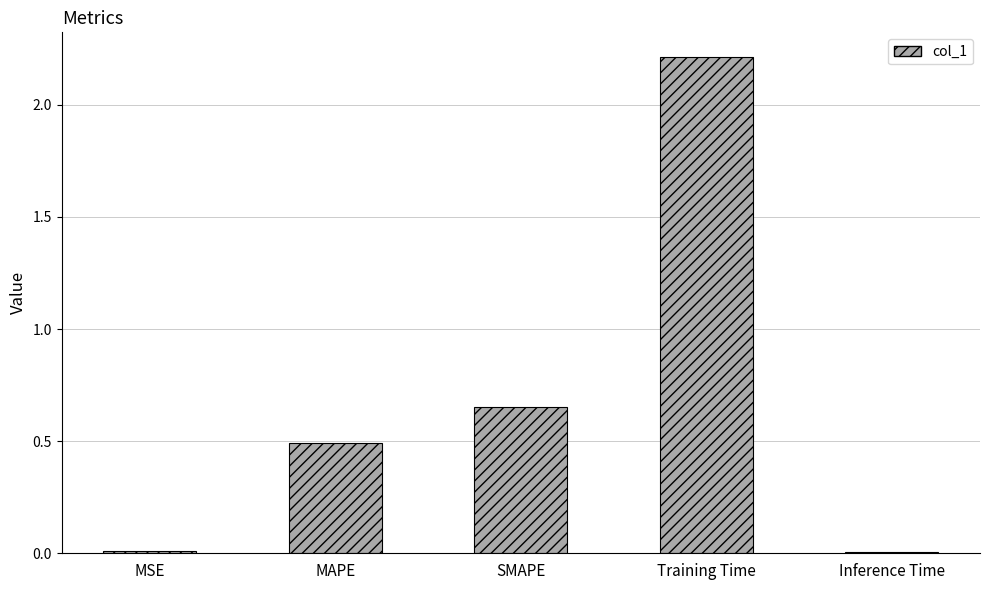

What is the difference between the second highest and second lowest values?

0.6